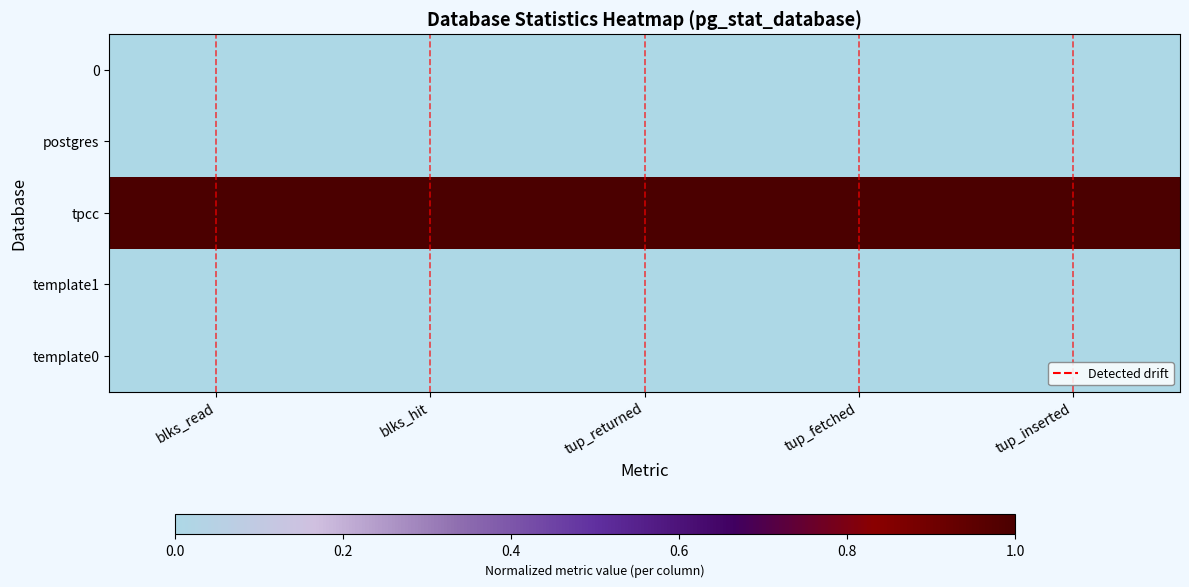

How many categories are shown in the chart?

5